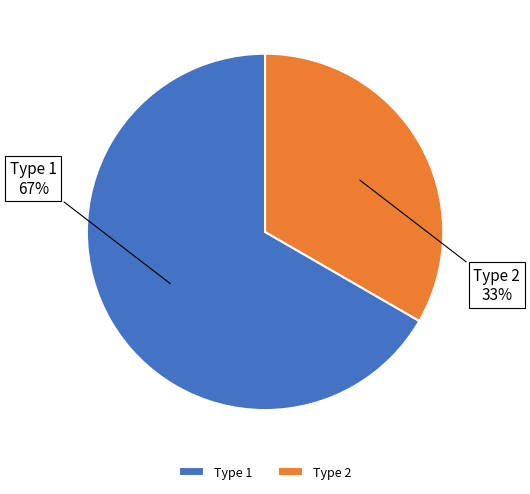

Which slice is the largest?

Type 1